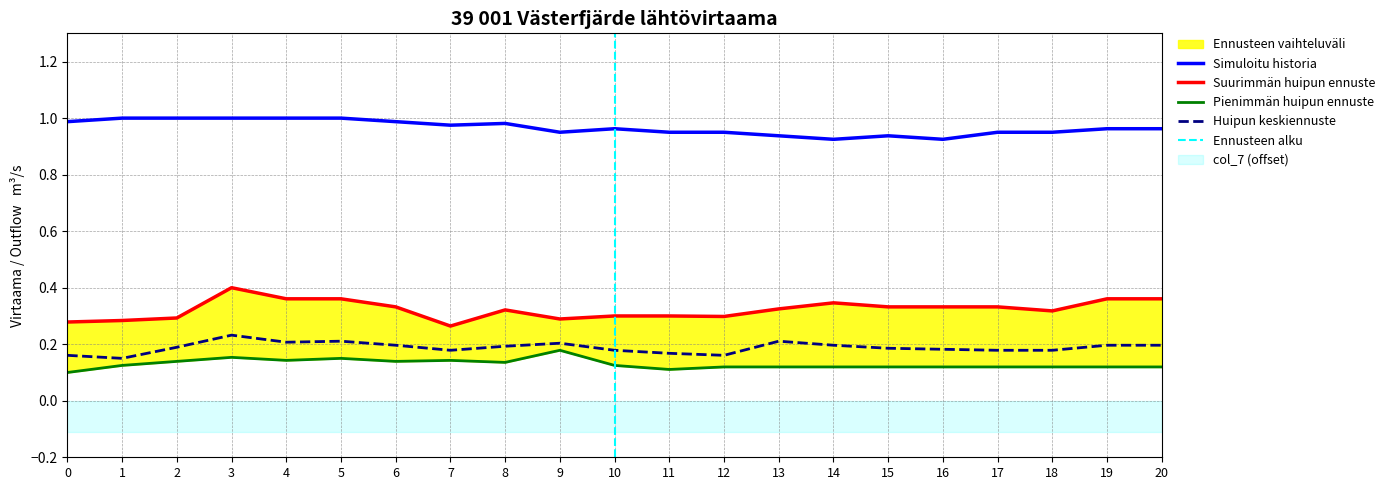

Reading right to left, extract all data points from this chart.

col_3: 20=0.4	19=0.4	18=0.3	17=0.3	16=0.3	15=0.3	14=0.3	13=0.3	12=0.3	11=0.3	10=0.3	9=0.3	8=0.3	7=0.3	6=0.3	5=0.4	4=0.4	3=0.4	2=0.3	1=0.3	0=0.3
col_1: 20=1.0	19=1.0	18=1.0	17=1.0	16=0.9	15=0.9	14=0.9	13=0.9	12=1.0	11=1.0	10=1.0	9=1.0	8=1.0	7=1.0	6=1.0	5=1.0	4=1.0	3=1.0	2=1.0	1=1.0	0=1.0
col_4: 20=0.2	19=0.2	18=0.2	17=0.2	16=0.2	15=0.2	14=0.2	13=0.2	12=0.2	11=0.2	10=0.2	9=0.2	8=0.2	7=0.2	6=0.2	5=0.2	4=0.2	3=0.2	2=0.2	1=0.1	0=0.2
col_5: 20=0.1	19=0.1	18=0.1	17=0.1	16=0.1	15=0.1	14=0.1	13=0.1	12=0.1	11=0.1	10=0.1	9=0.2	8=0.1	7=0.1	6=0.1	5=0.1	4=0.1	3=0.2	2=0.1	1=0.1	0=0.1